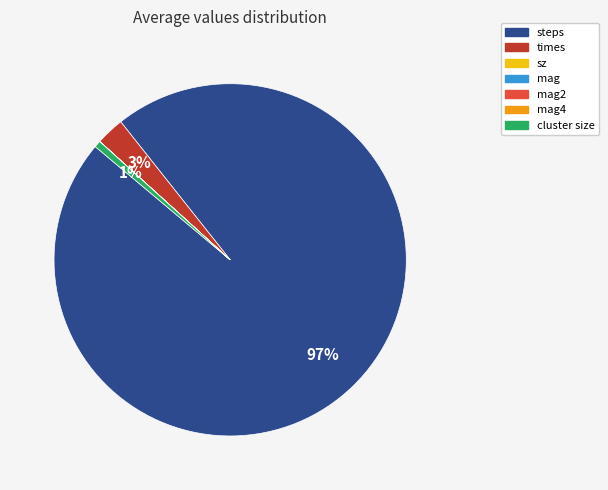

To the nearest percent, what percentage of the pie is cluster size?

1%